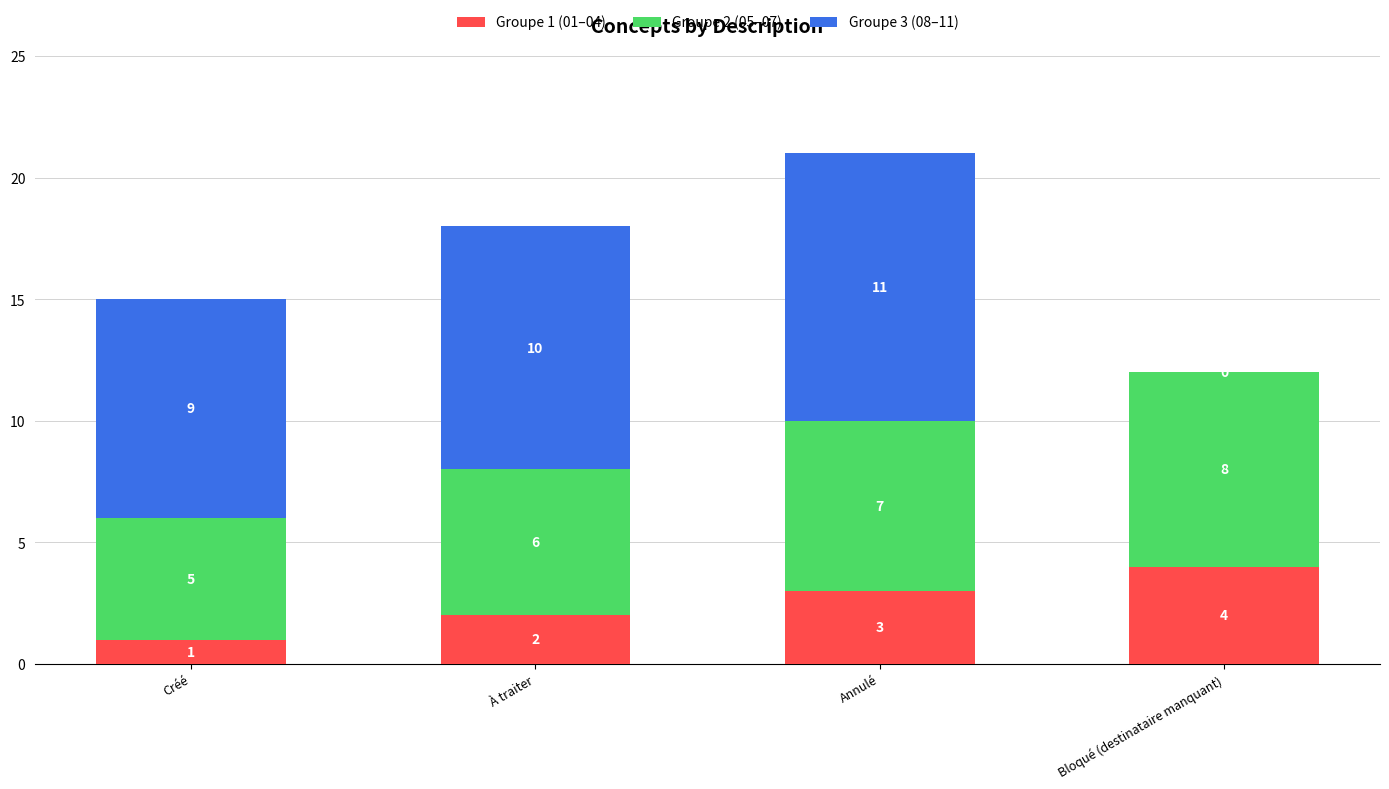

Reading left to right, transcribe the values for Groupe 1 (01–04).

Créé=1	À traiter=2	Annulé=3	Bloqué (destinataire manquant)=4